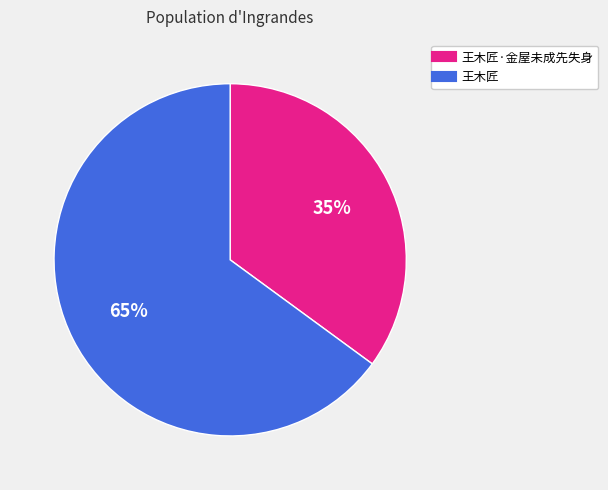

Is there a majority slice in this chart?

Yes